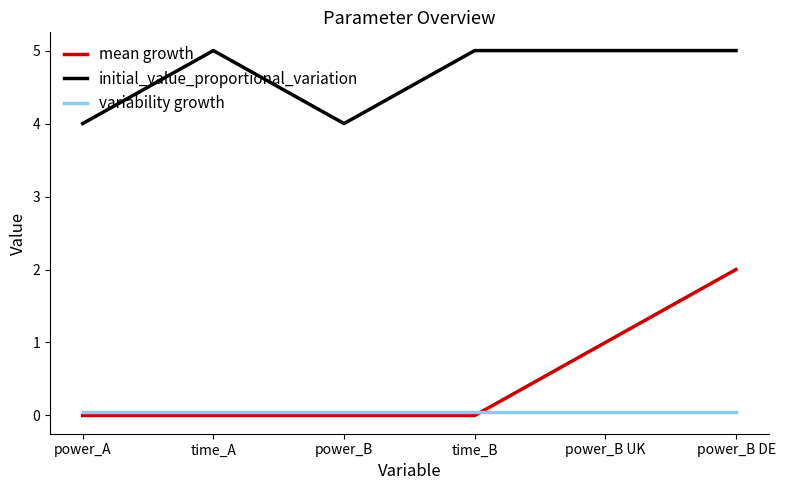

What are all the series names shown in the legend?

mean growth, initial_value_proportional_variation, variability growth